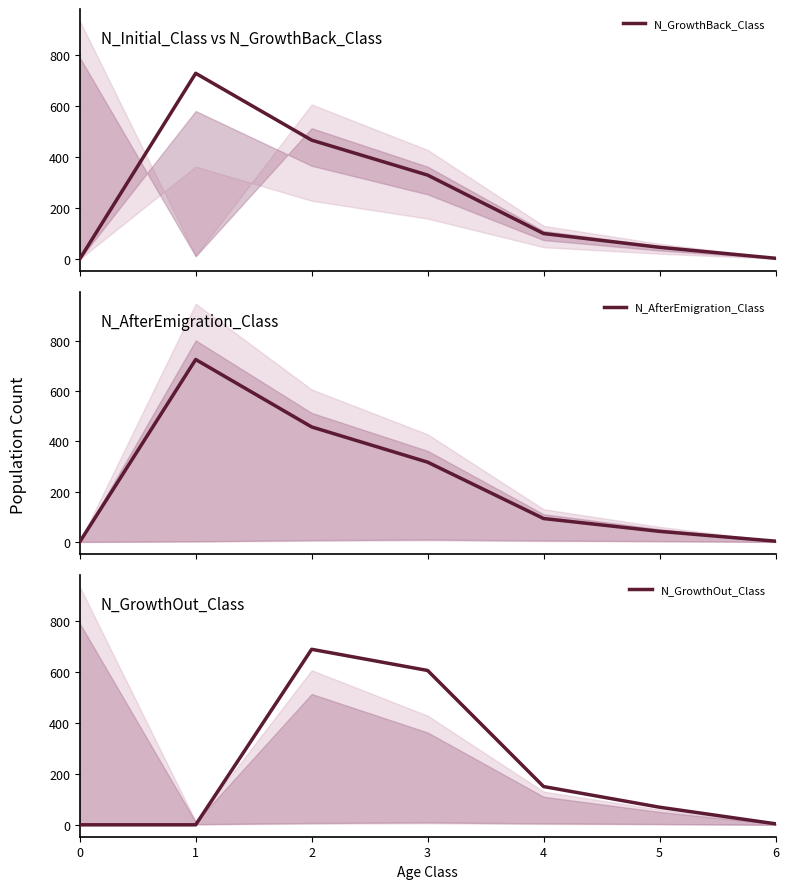

In N_GrowthOut_Class, how many points are higher than both neighbors (excluding endpoints)?

1